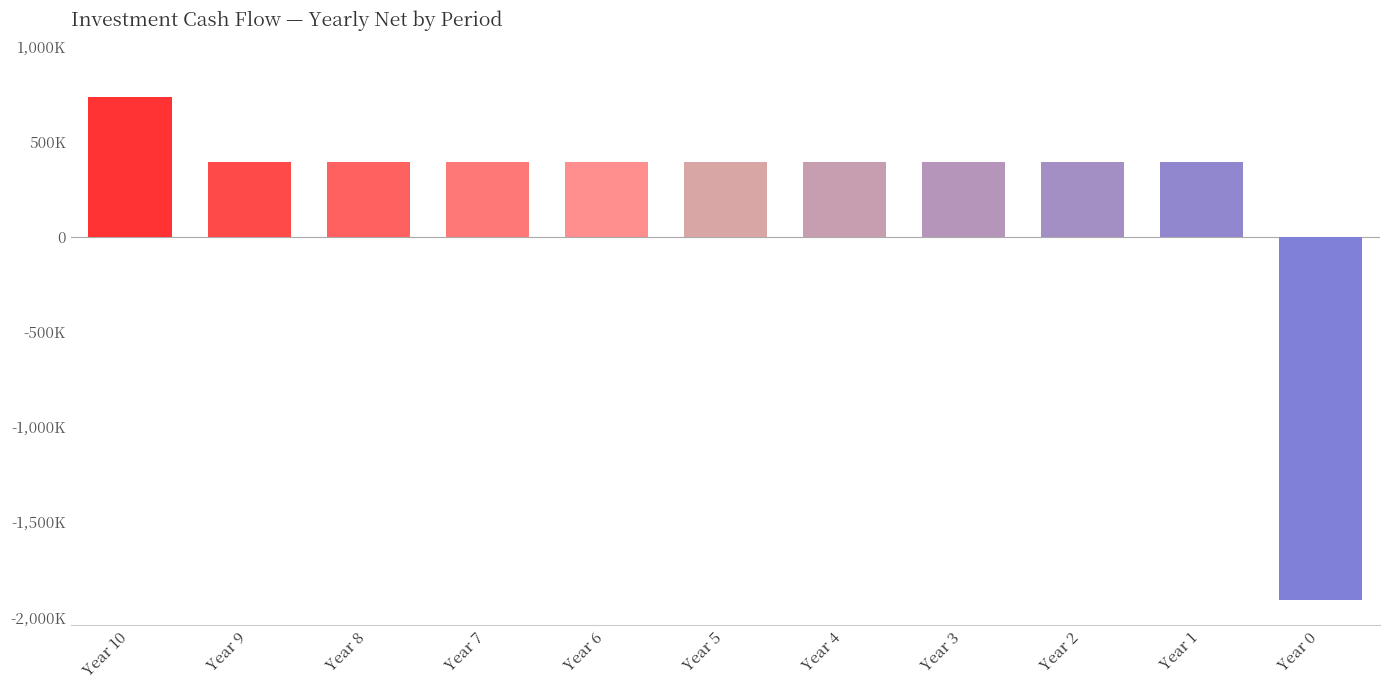

How many series are shown in this chart?

1